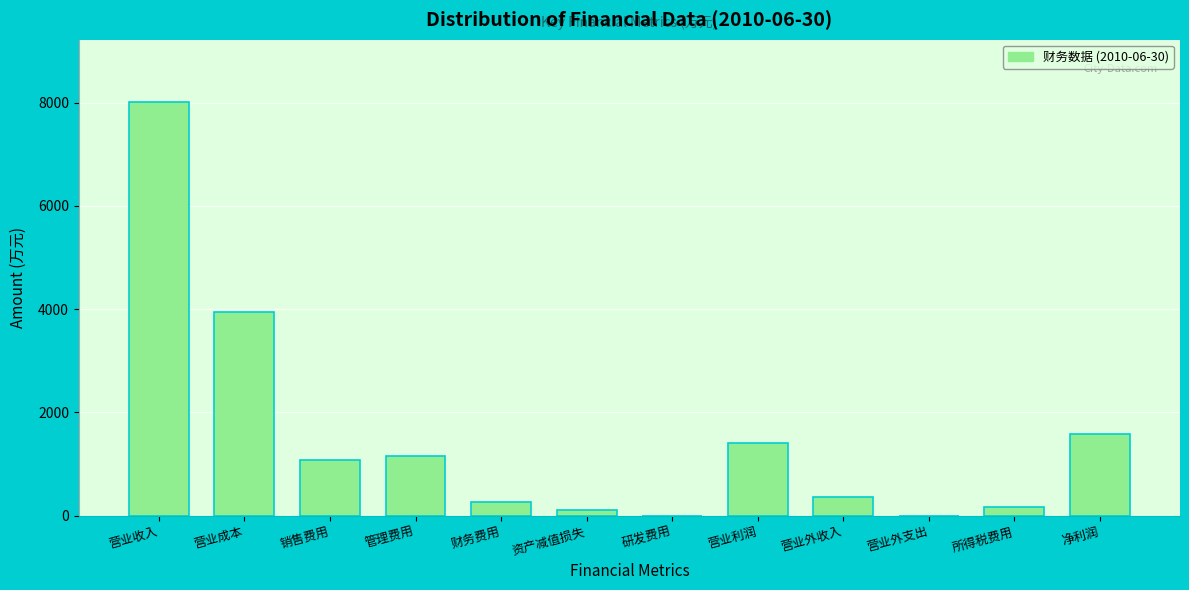

Approximately how many times larger is the value at 营业成本 compared to 管理费用?

3.4